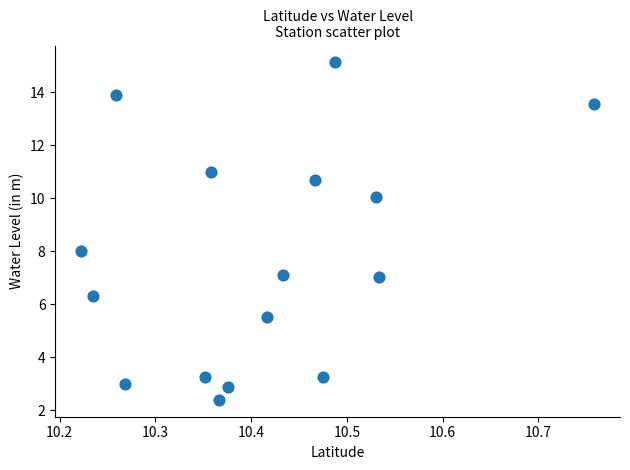

What is the range of Y values (max minus min)?

12.7